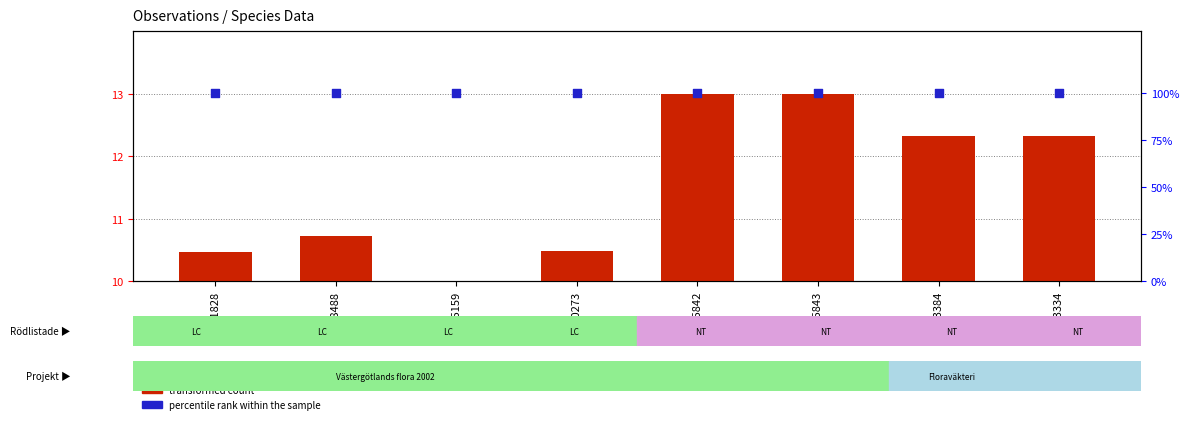

Which series reaches the maximum Y coordinate?

percentile rank within the sample